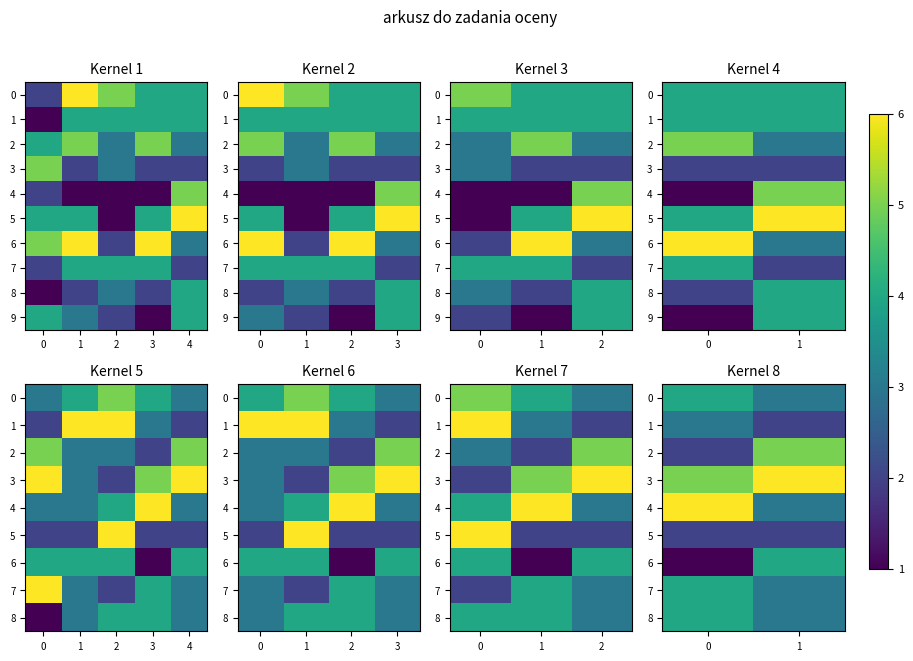

What is the total value across all series at 0?

32